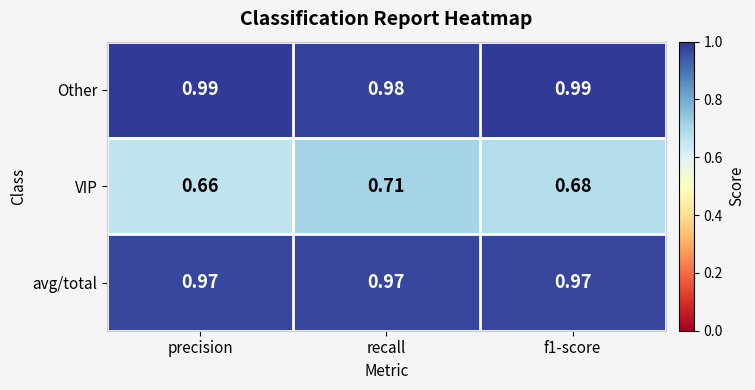

Which label corresponds to the smallest value in the chart?

precision